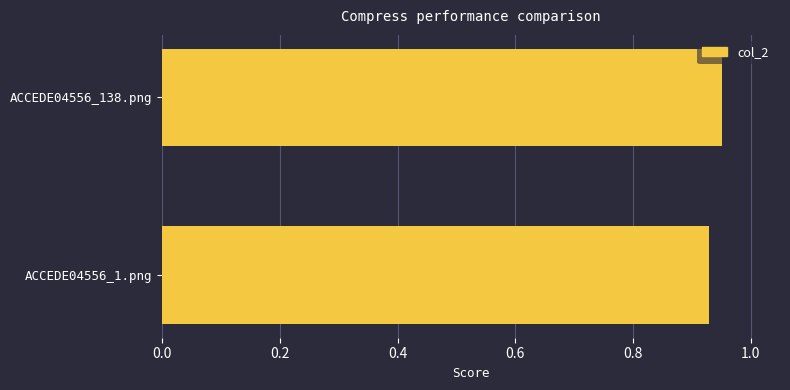

What is the label of the 2nd bar from the bottom?

ACCEDE04556_138.png